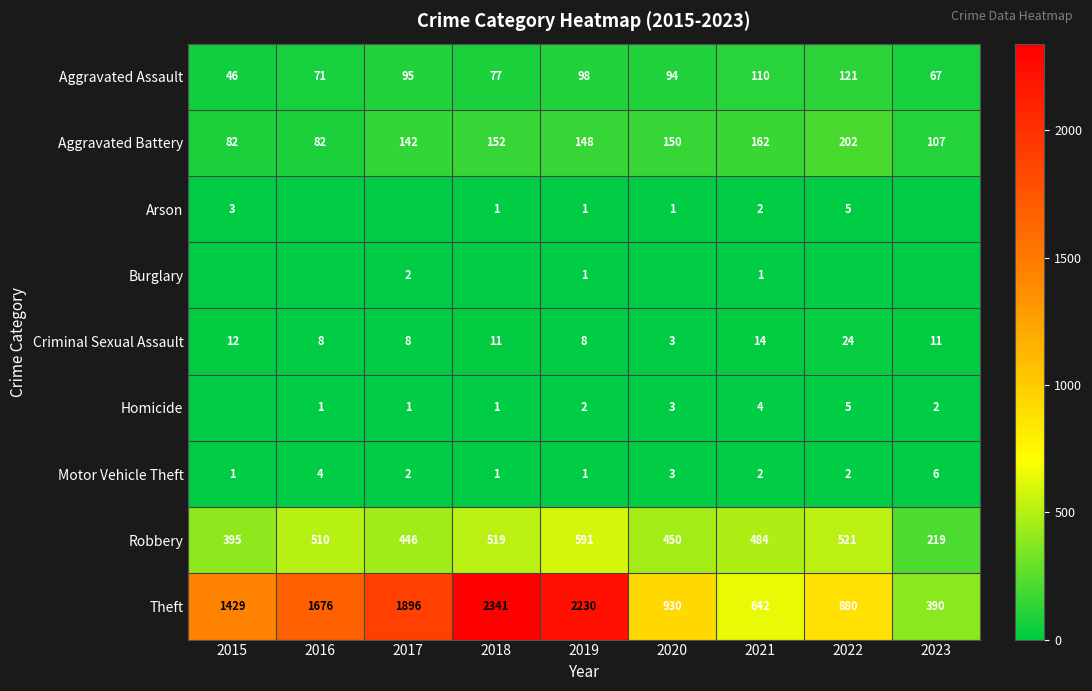

Is the value of Arson at 2019 greater than the value of Motor Vehicle Theft at 2021?

No